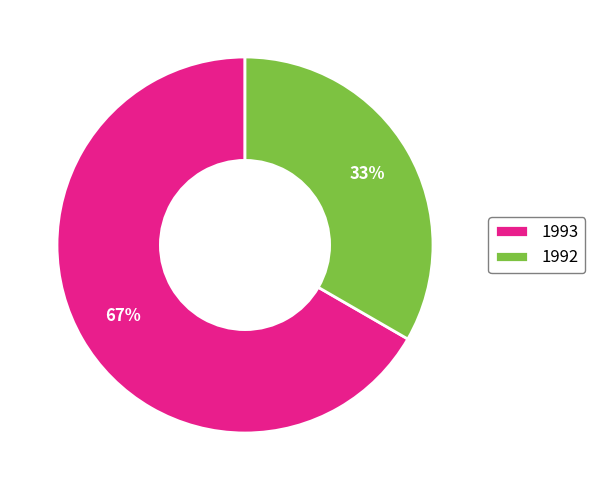

To the nearest percent, what percentage of the pie is 1993?

67%